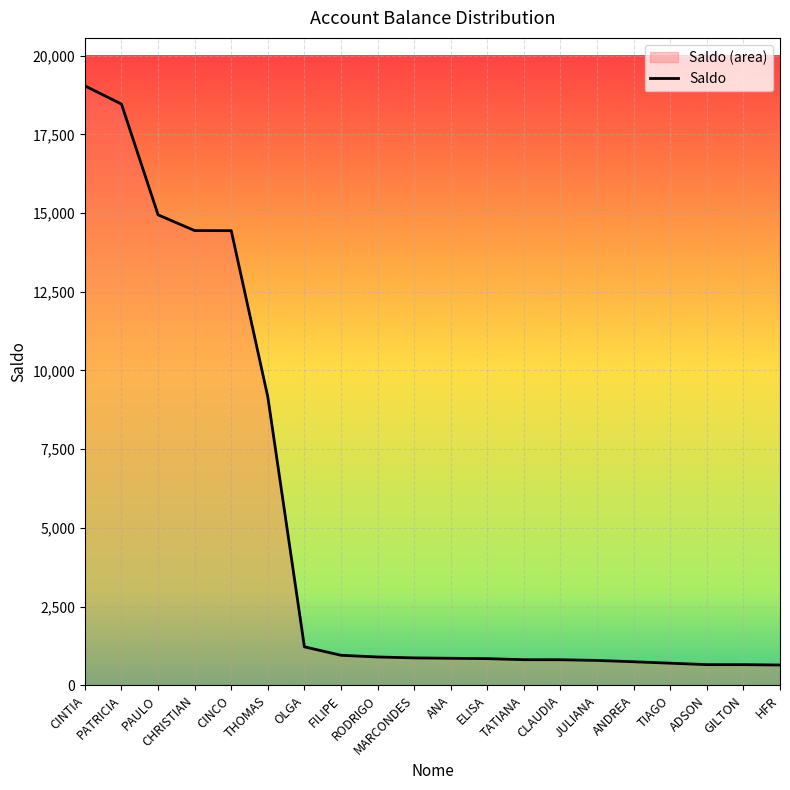

How many data points are less than 870?

10